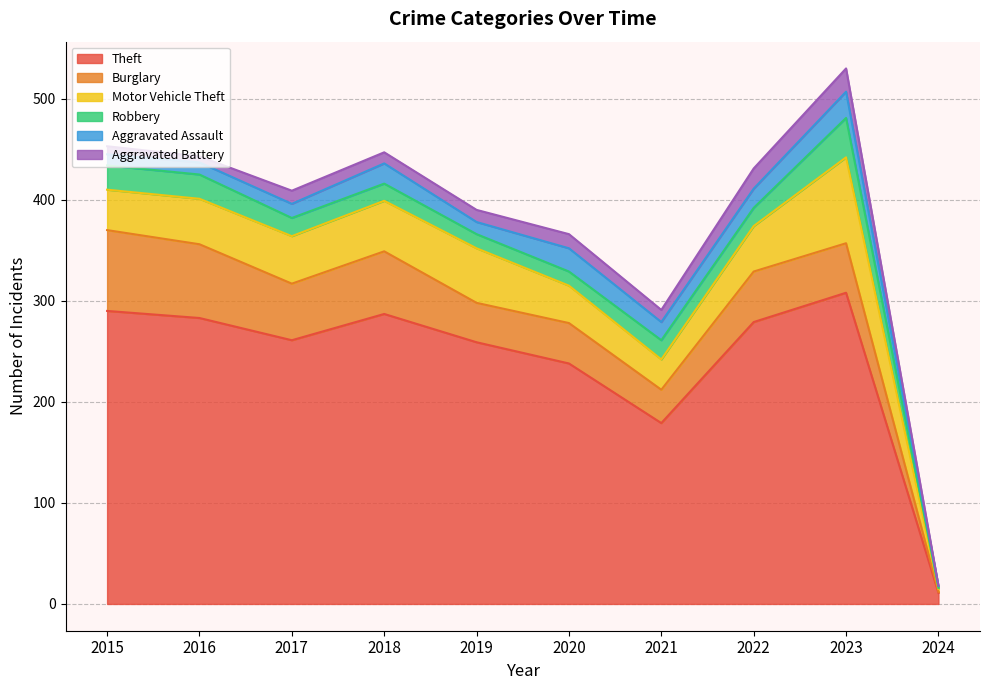

What is the sum of the Aggravated Assault values at 2016 and 2021?

30